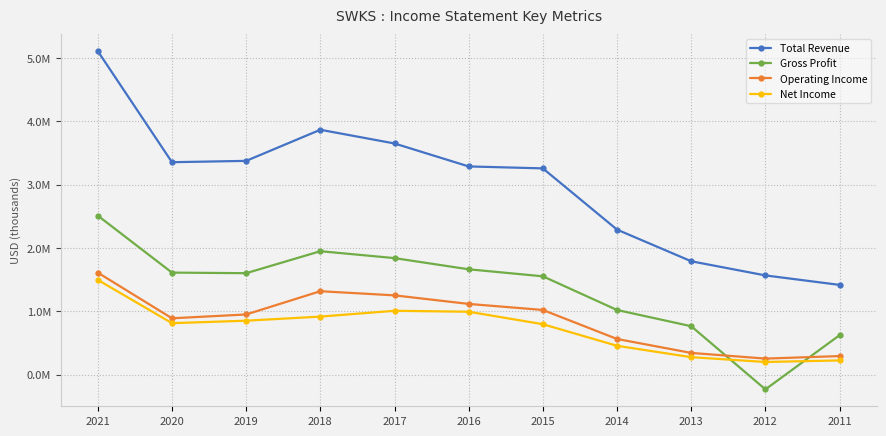

Which series has the largest total across all categories?

Total Revenue